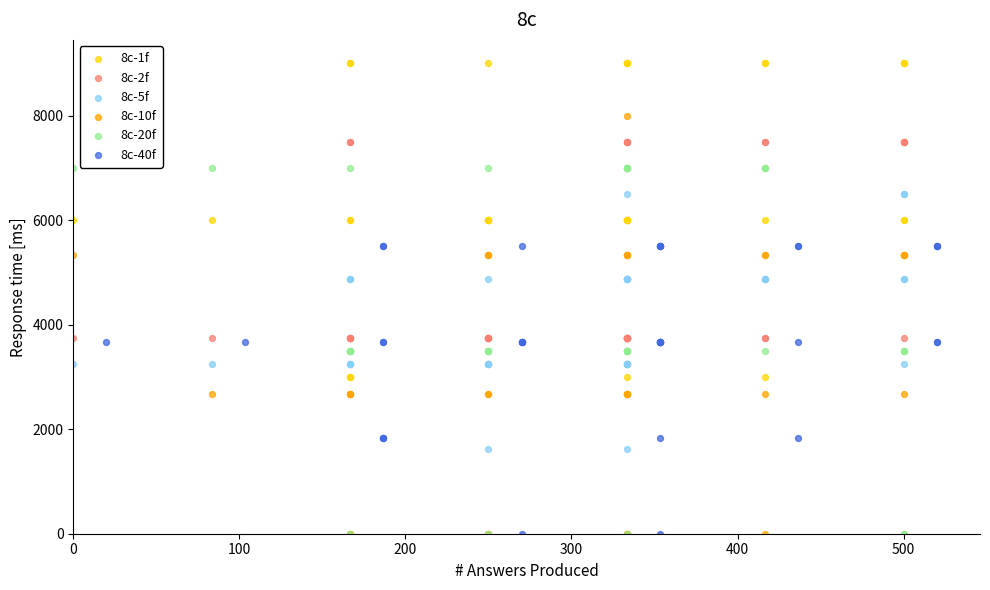

Which series has the widest spread of Y values?

8c-1f